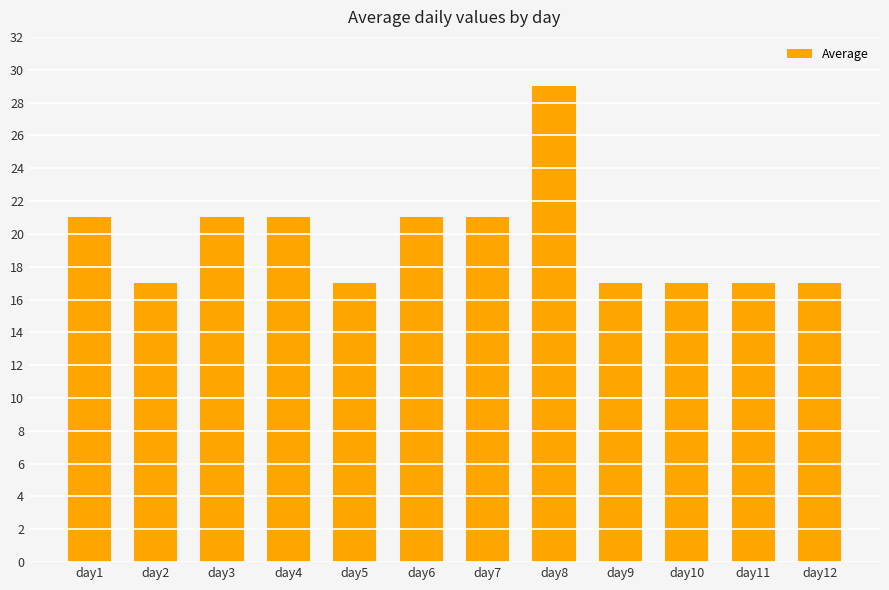

True or false: the data shows 21 at day6.

True